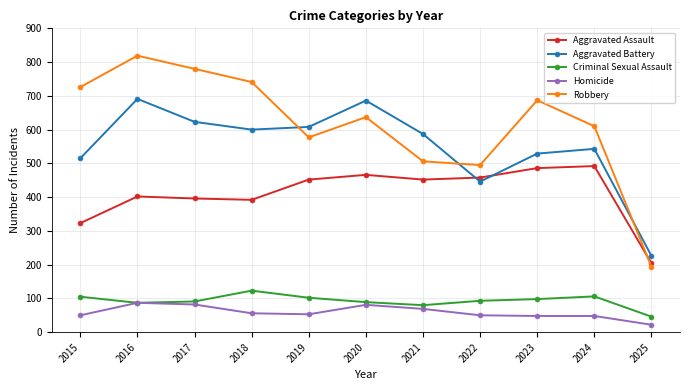

The value of Criminal Sexual Assault at 2015 is 105. True or false?

True